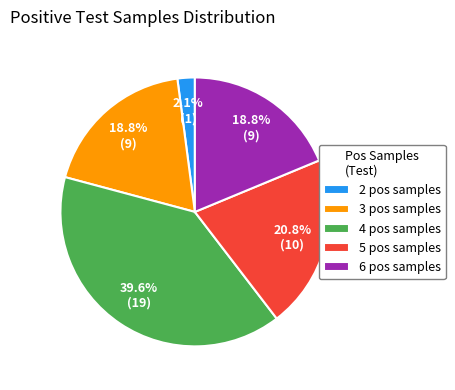

What percentage is NOT represented by 3 pos samples?

81.2%